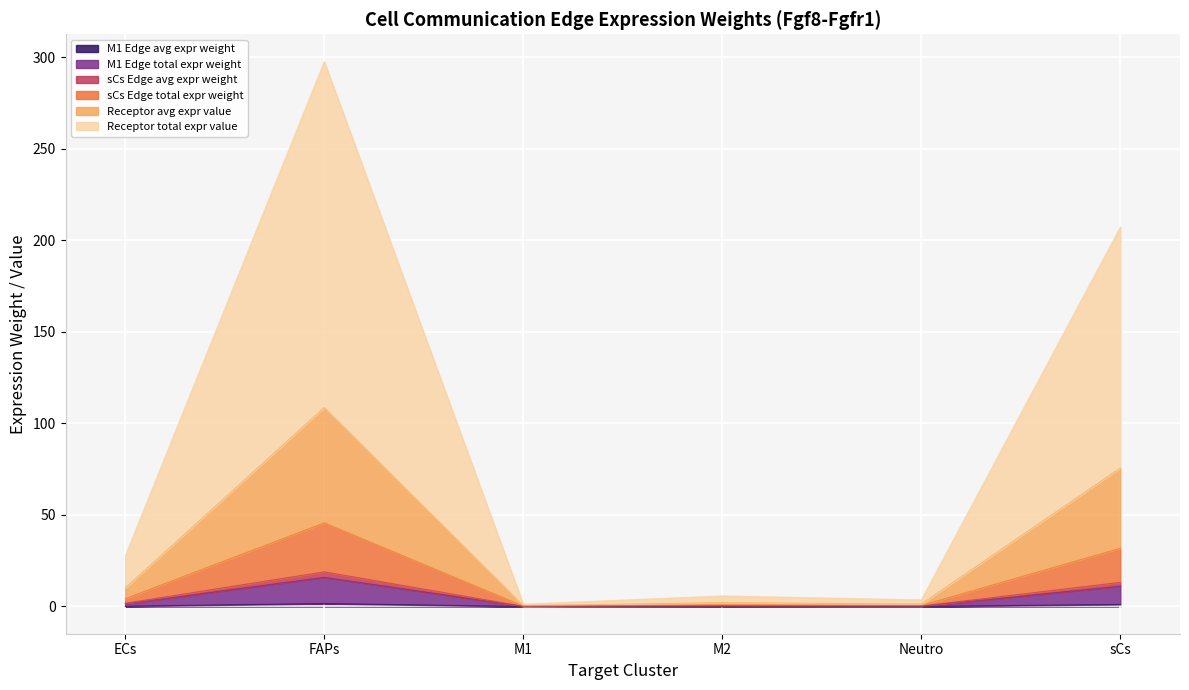

Is the value of Receptor total expr value at sCs greater than the value of Receptor avg expr value at ECs?

Yes